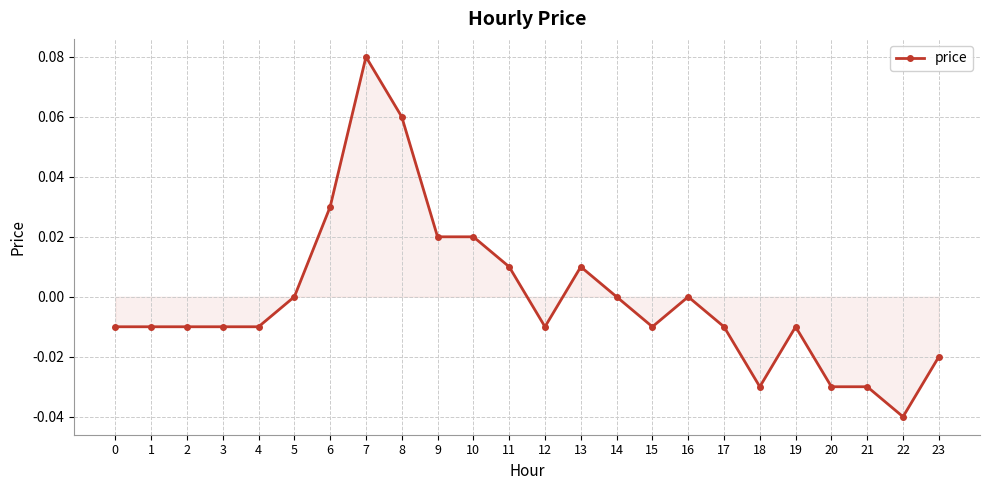

Which label corresponds to the largest value in the chart?

7